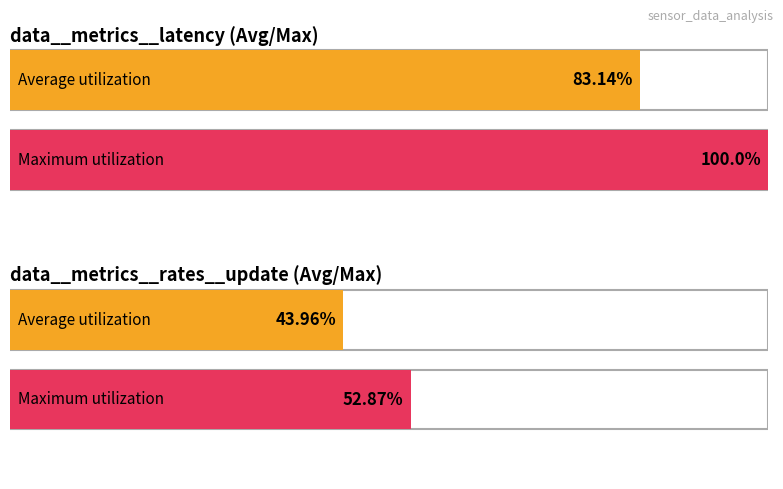

What are all the series names shown in the legend?

Average utilization, Maximum utilization